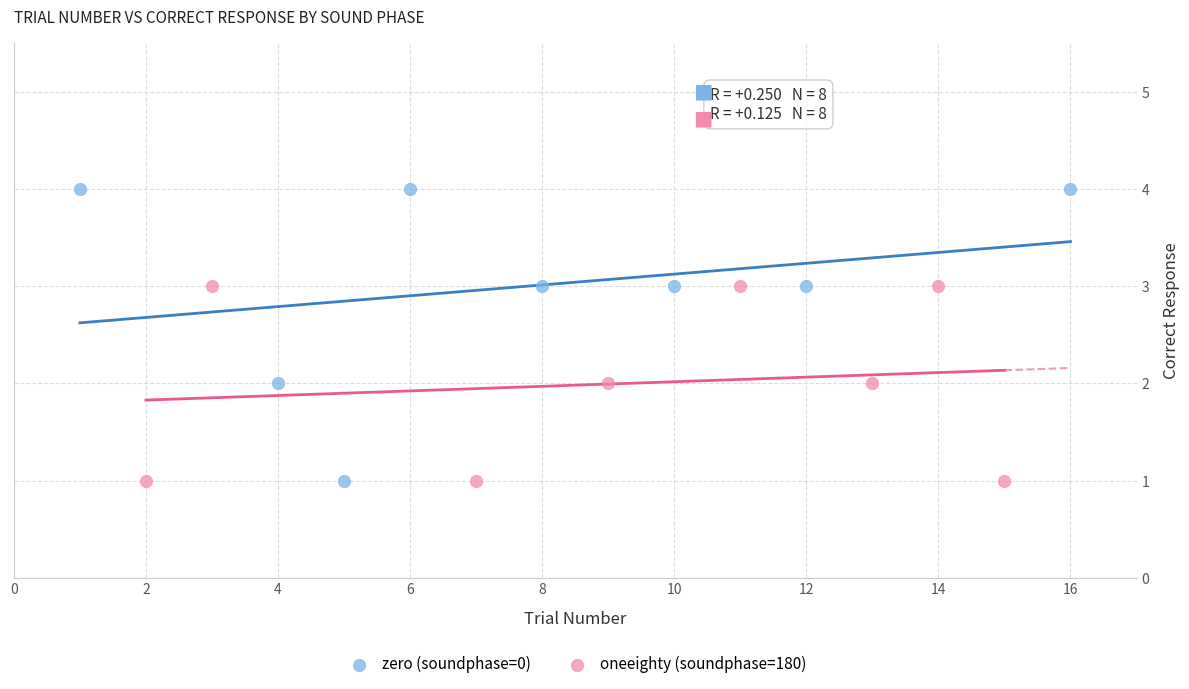

Which series reaches the maximum Y coordinate?

zero (soundphase=0)